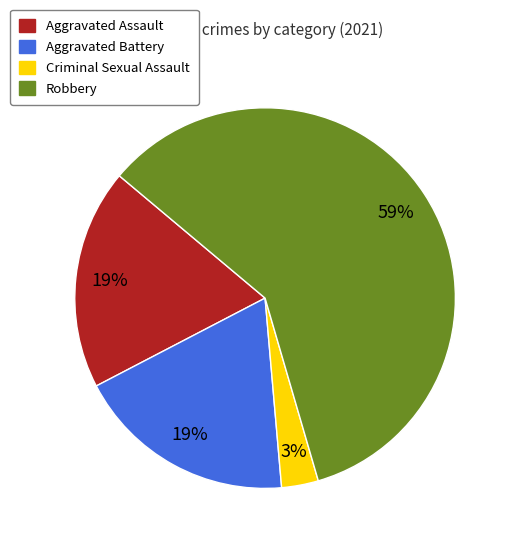

Between Aggravated Battery and Robbery, which is larger?

Robbery